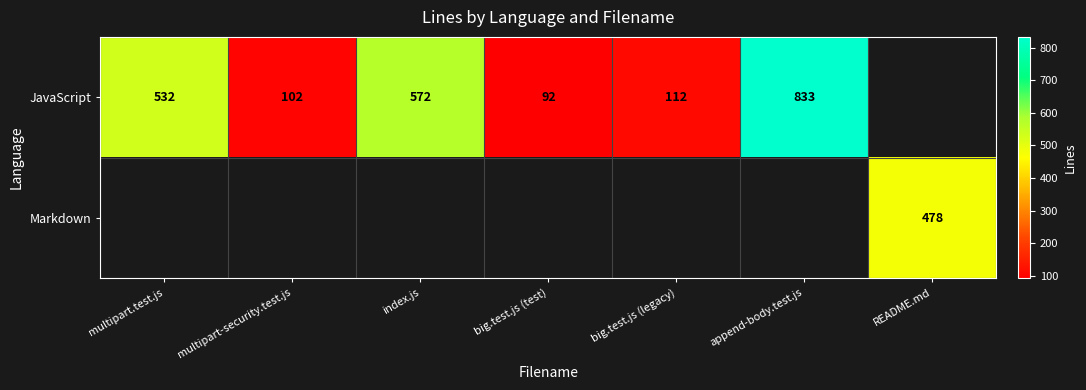

The value of JavaScript at multipart-security.test.js is 102. True or false?

True